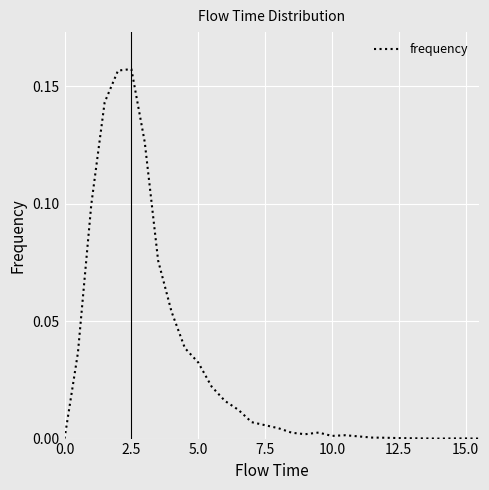

True or false: there are more than 1 points higher than both neighbors.

True